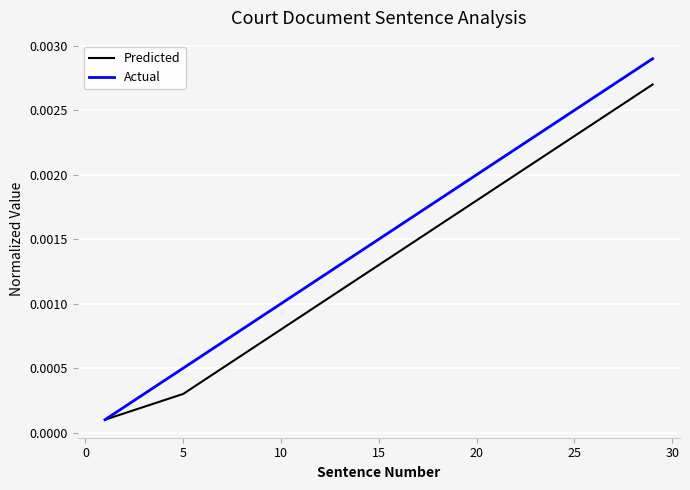

Which series has the widest spread of values?

Actual